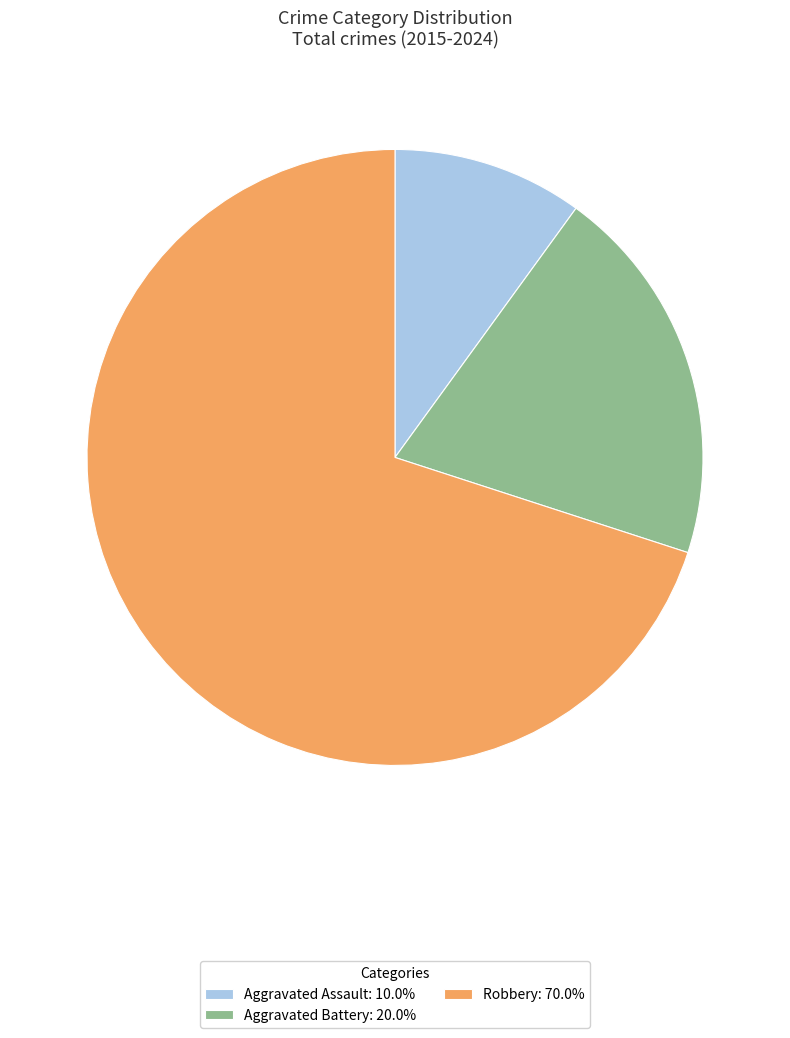

Does any single category account for the majority?

Yes